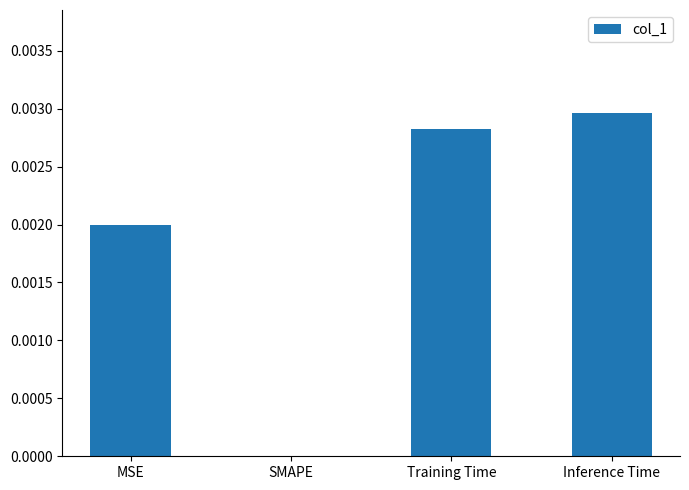

Where is the data nearest to the value 0?

SMAPE